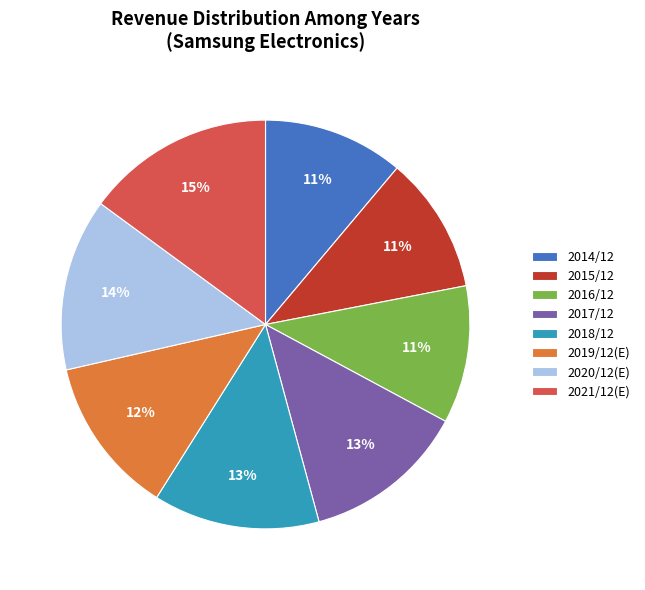

How many slices are in this pie chart?

8